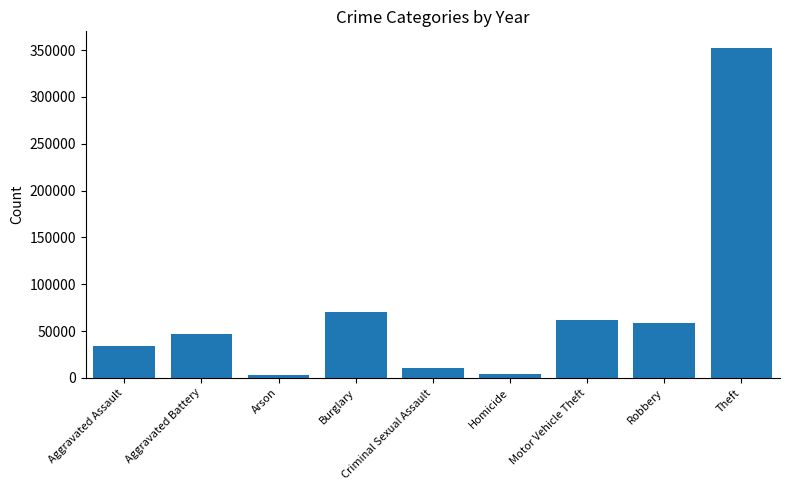

What is the approximate value at Theft, to the nearest 100?

352400